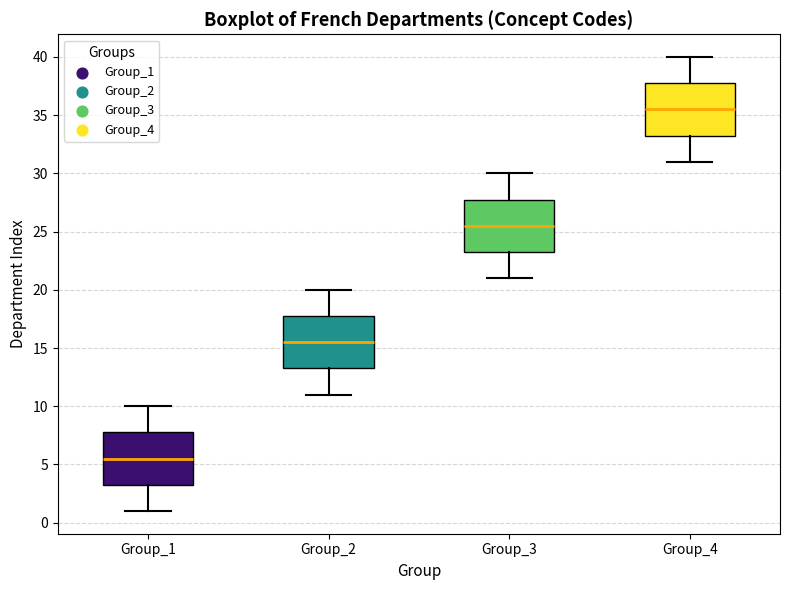

Reading left to right, read every box against the y-axis: the position of its median line, the range the box covers, and the ends of its whiskers. The values are not printed on the chart, so give them approximately, as read against the axis.

Group_1: median 5.5, box 3.5 to 8.0, whiskers 1.0 to 10.0
Group_2: median 15.5, box 13.5 to 18.0, whiskers 11.0 to 20.0
Group_3: median 25.5, box 23.5 to 28.0, whiskers 21.0 to 30.0
Group_4: median 35.5, box 33.5 to 38.0, whiskers 31.0 to 40.0